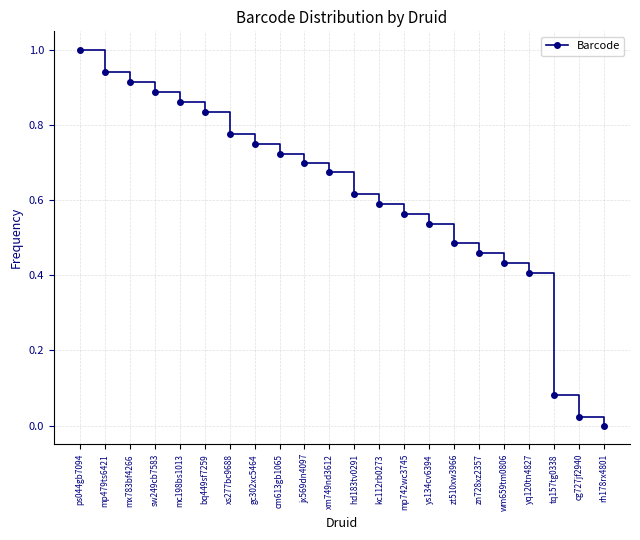

Is it true that the value at xs277bc9688 is 0.5?

False